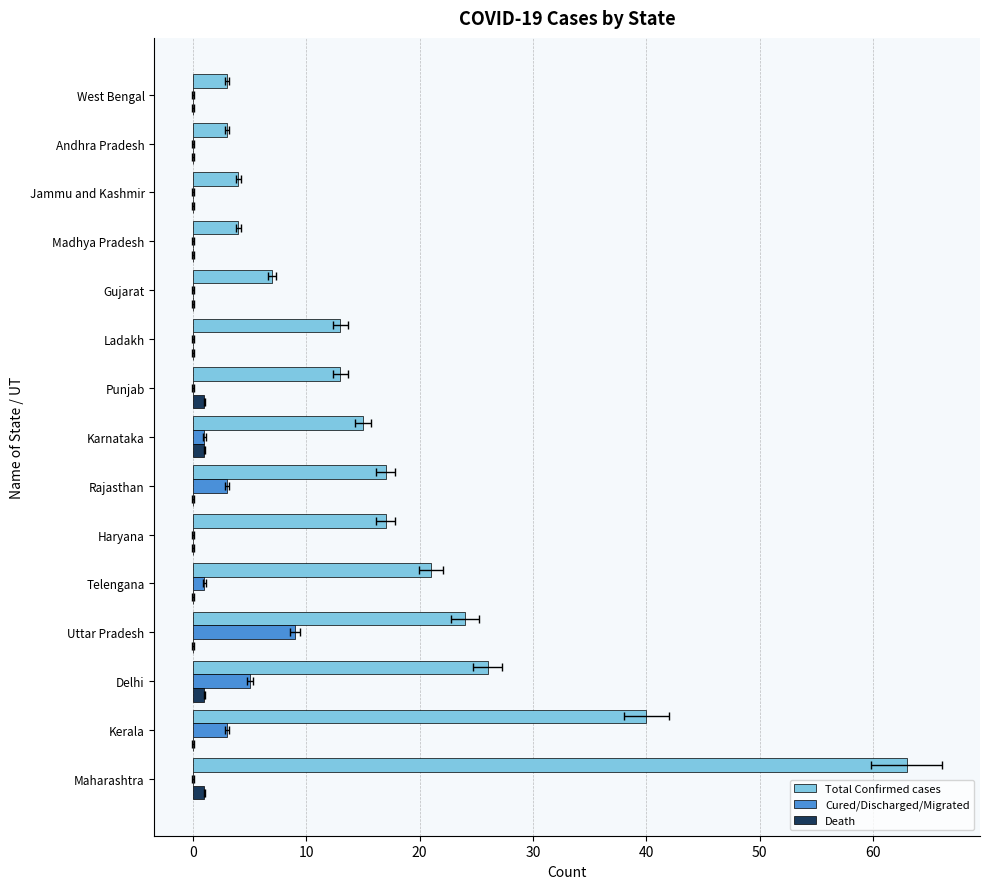

Reading right to left, transcribe all the data shown in this chart.

Total Confirmed cases: 3	3	4	4	7	13	13	15	17	17	21	24	26	40	63
Cured/Discharged/Migrated: 0	0	0	0	0	0	0	1	3	0	1	9	5	3	0
Death: 0	0	0	0	0	0	1	1	0	0	0	0	1	0	1